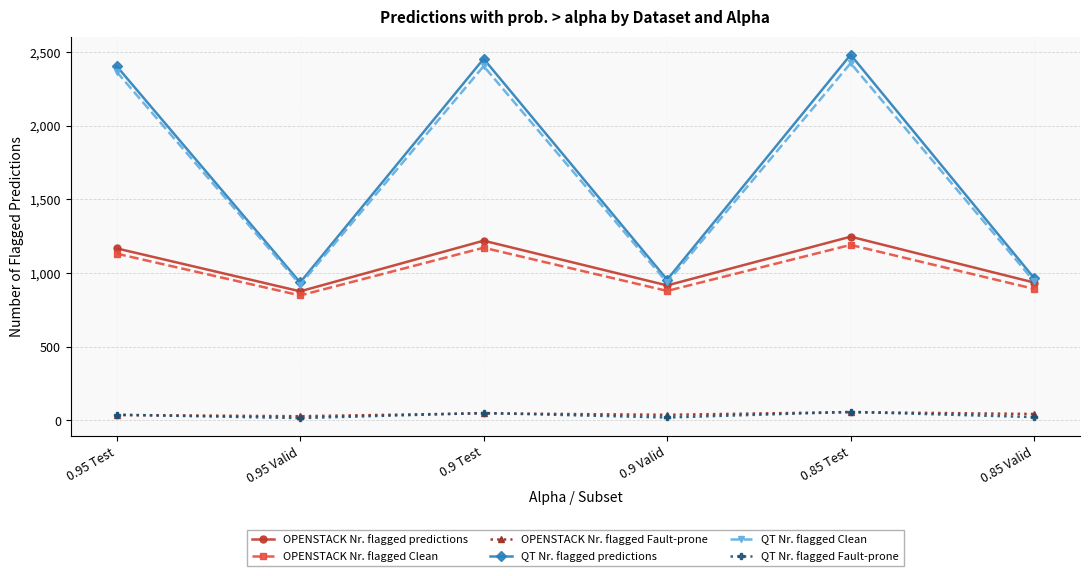

Where is OPENSTACK Nr. flagged predictions nearest to the value 1061?

0.95 Test